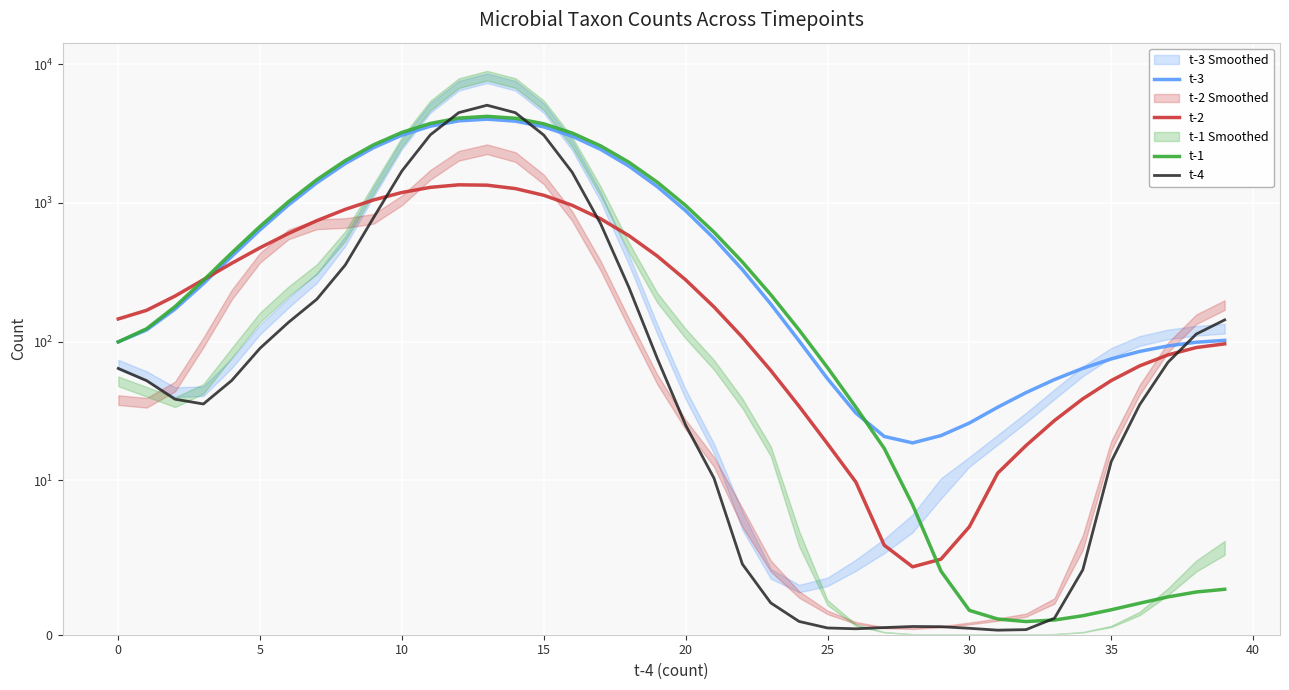

The t-2 series shows 1292.8 at 11. True or false?

True